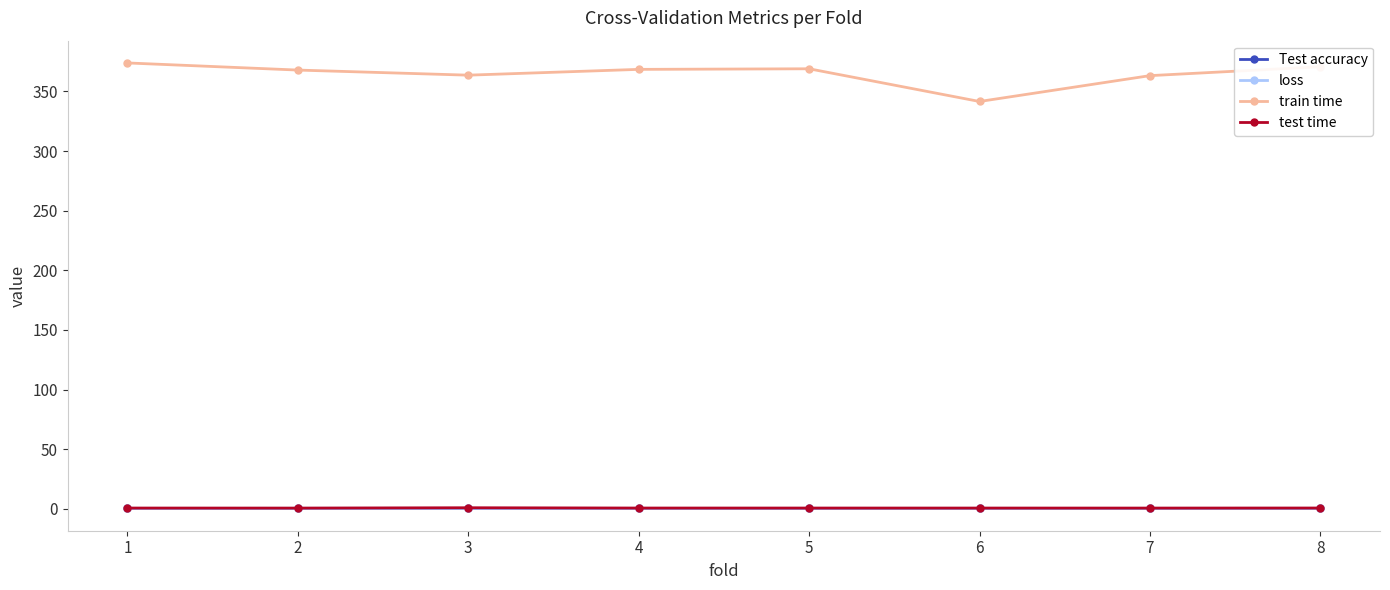

Which series has the largest range (max minus min)?

train time